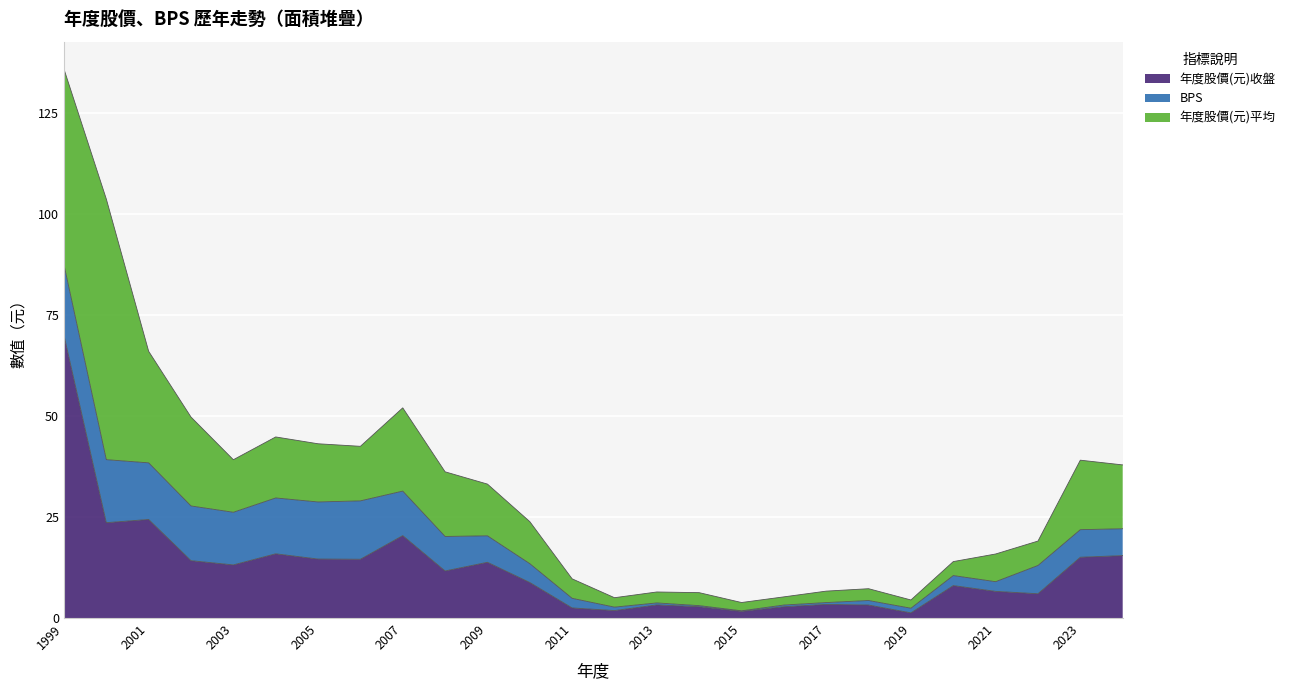

At which category does 年度股價(元)平均 reach its first local peak?

2000